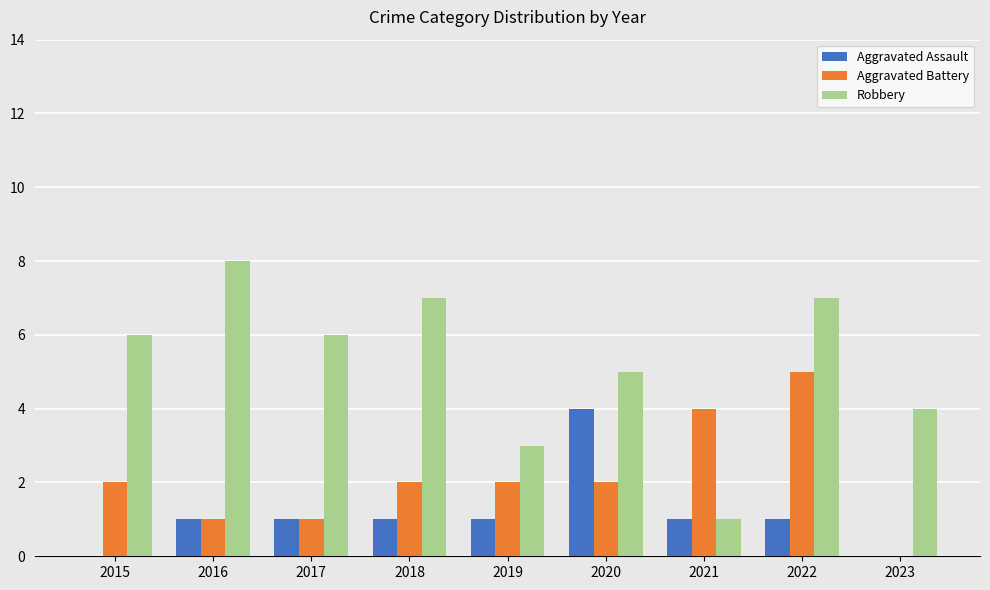

Count the number of categories in the chart.

9